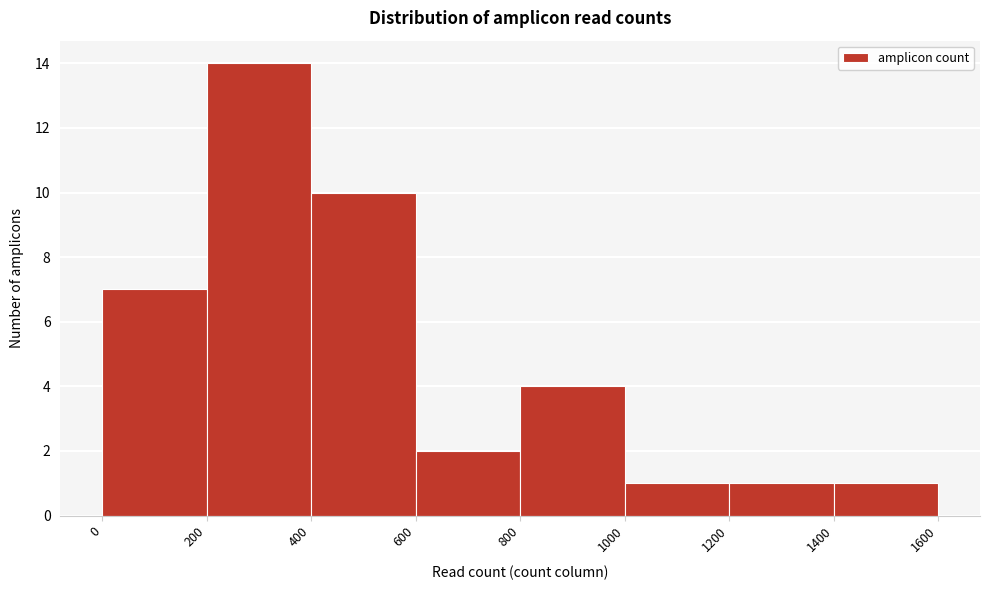

What is the height of the bar covering 1200 to 1400 on the x-axis? The values are not printed on the chart, so give them approximately, as read against the axis.

1